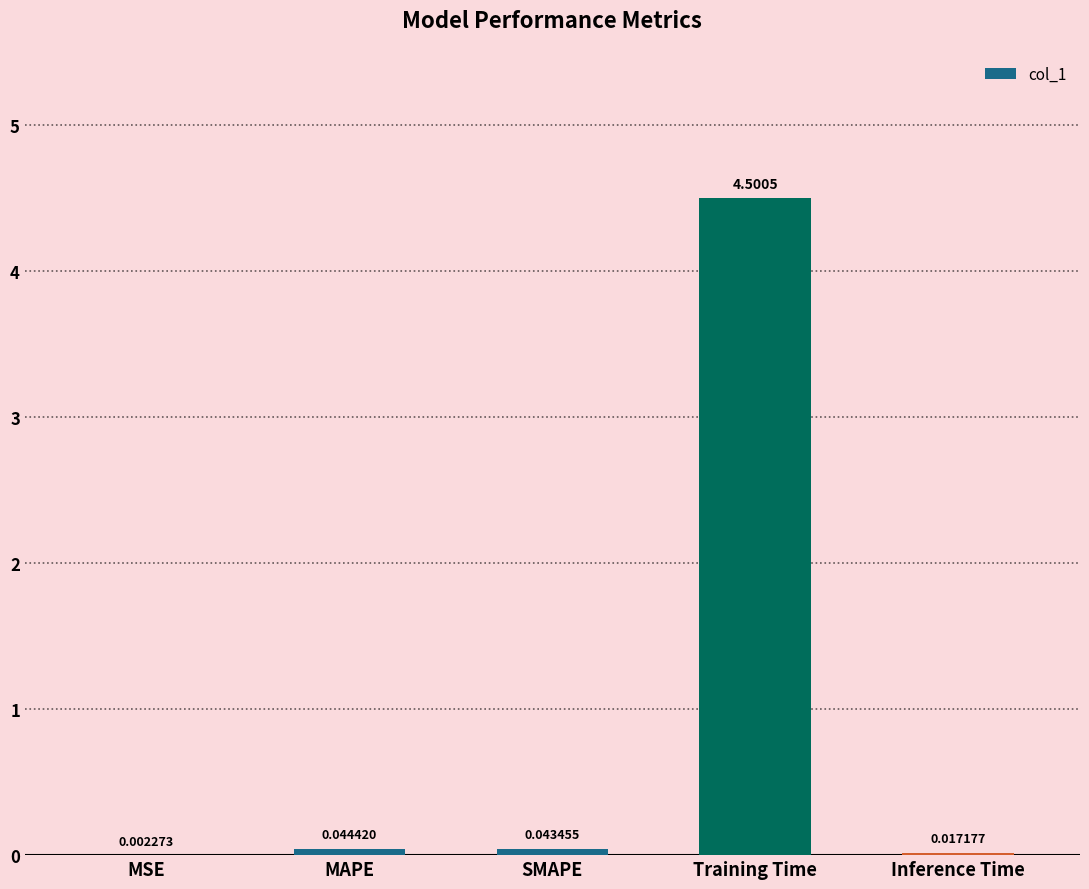

What is the average value?

0.9